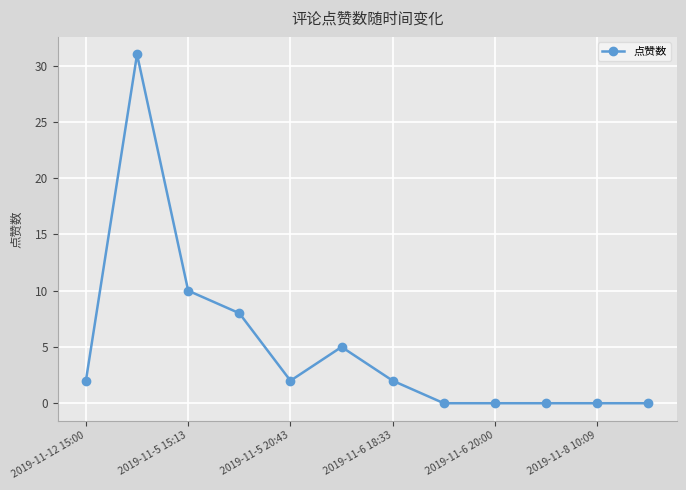

True or false: the data has more than 0 interior local peaks.

True